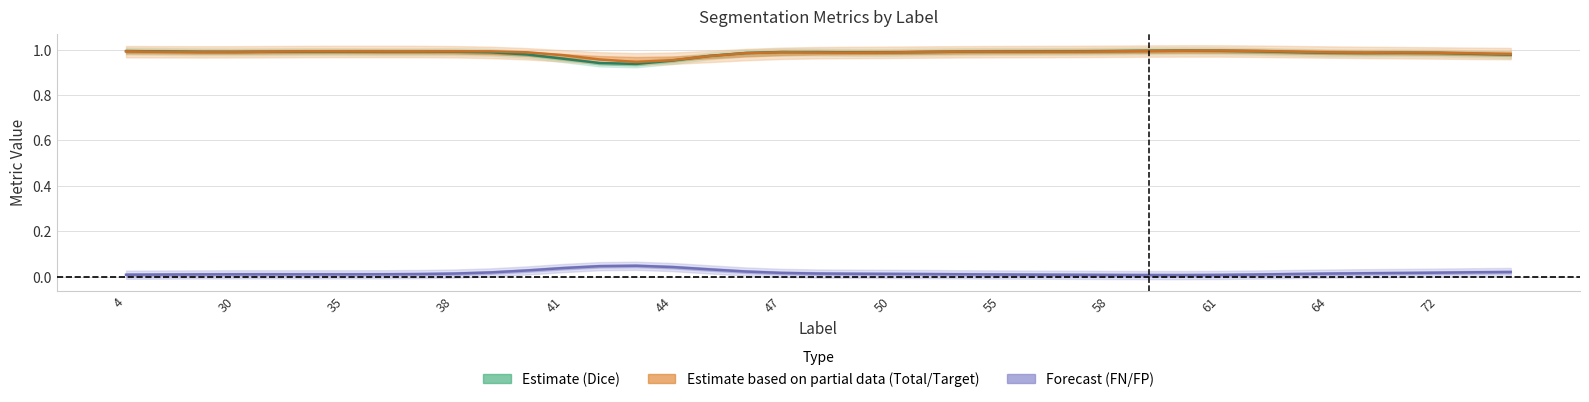

How many lines are shown in the chart?

3